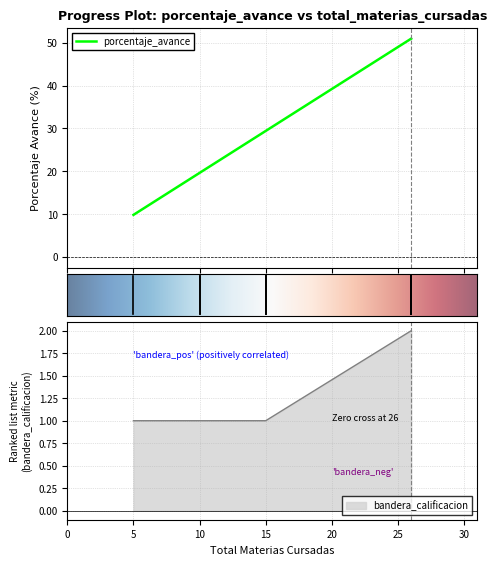

Is it true that bandera_calificacion equals 1.0 at 5?

True